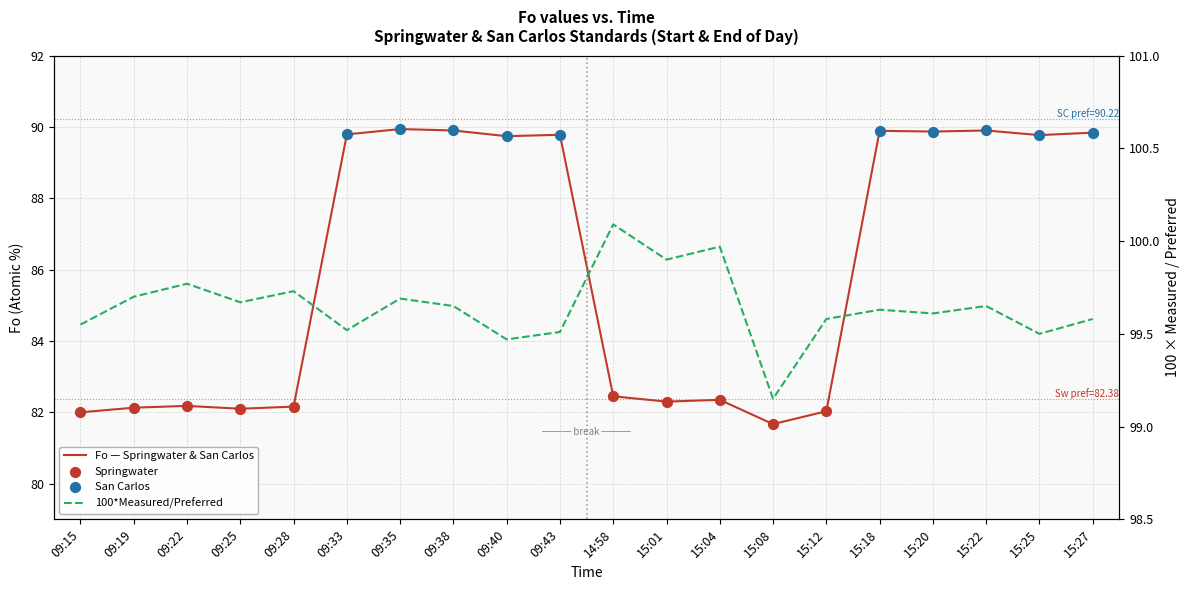

Which series contains the lowest Y value?

Fo (Springwater/San Carlos)